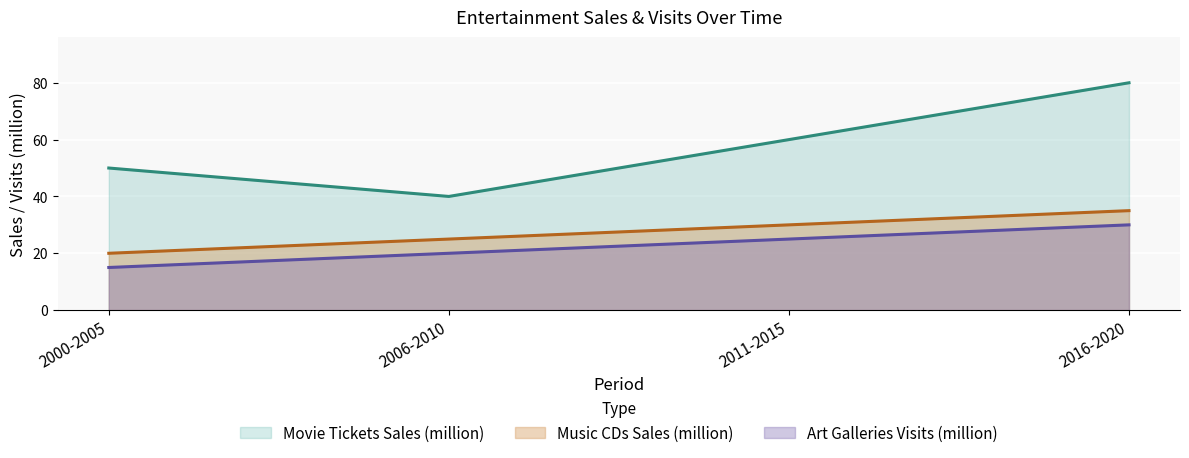

What is the value of the Art Galleries Visits (million) point at the 2nd from the left?

20